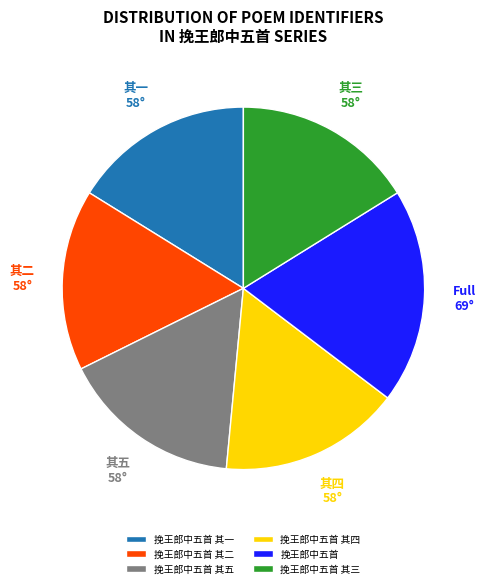

Approximately how many times larger is the value at 挽王郎中五首 其五 compared to 挽王郎中五首 其四?

1.0